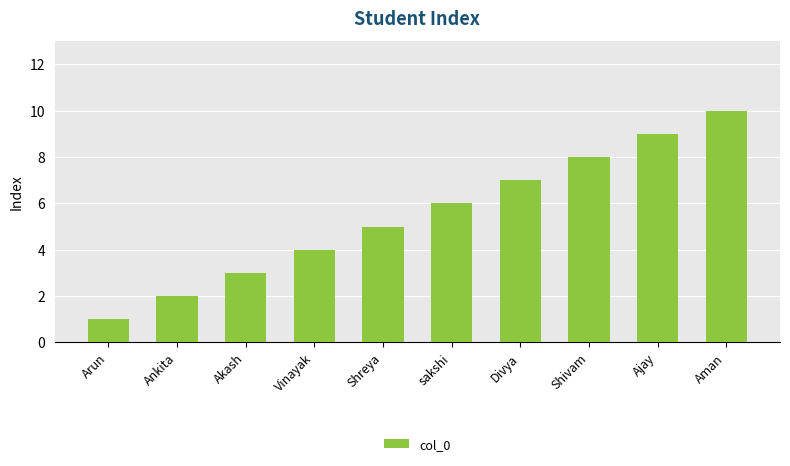

Reading left to right, list all the values displayed in this chart.

Arun=1	Ankita=2	Akash=3	Vinayak=4	Shreya=5	sakshi=6	Divya=7	Shivam=8	Ajay=9	Aman=10